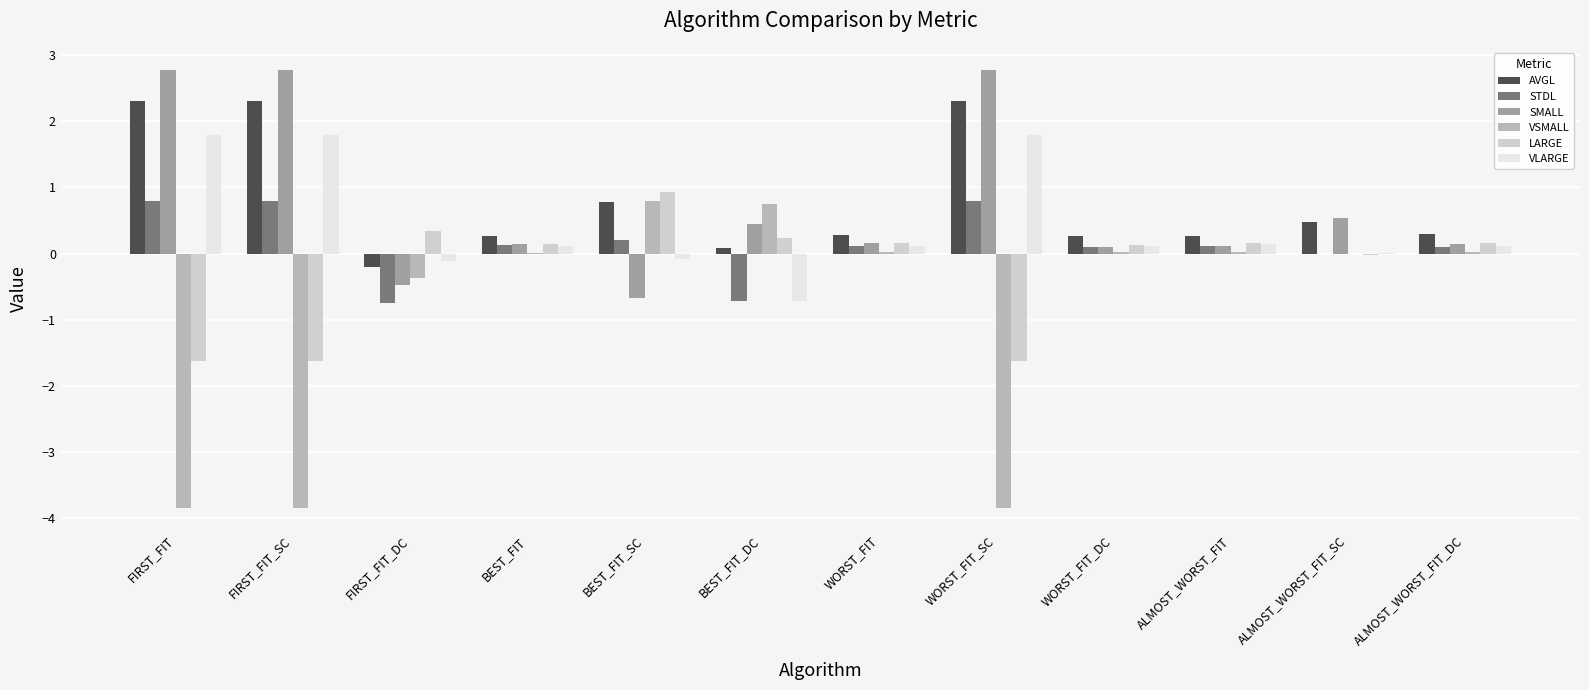

Which series changed the most between FIRST_FIT_DC and ALMOST_WORST_FIT_SC?

SMALL